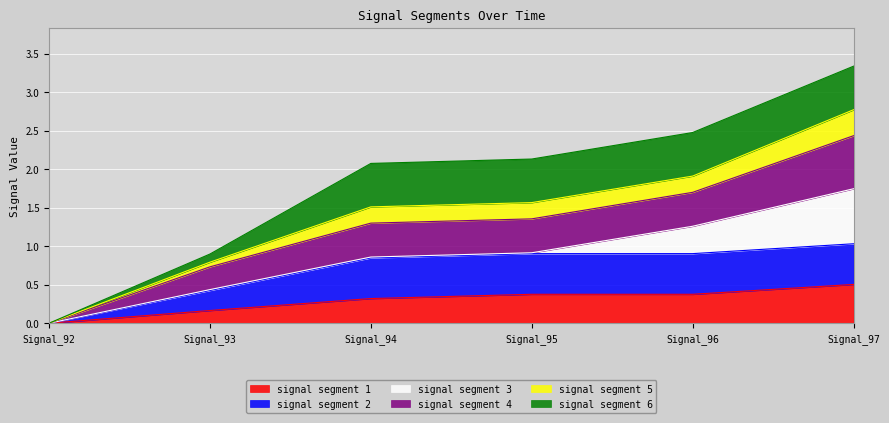

How many values in the signal segment 1 series exceed 0?

5